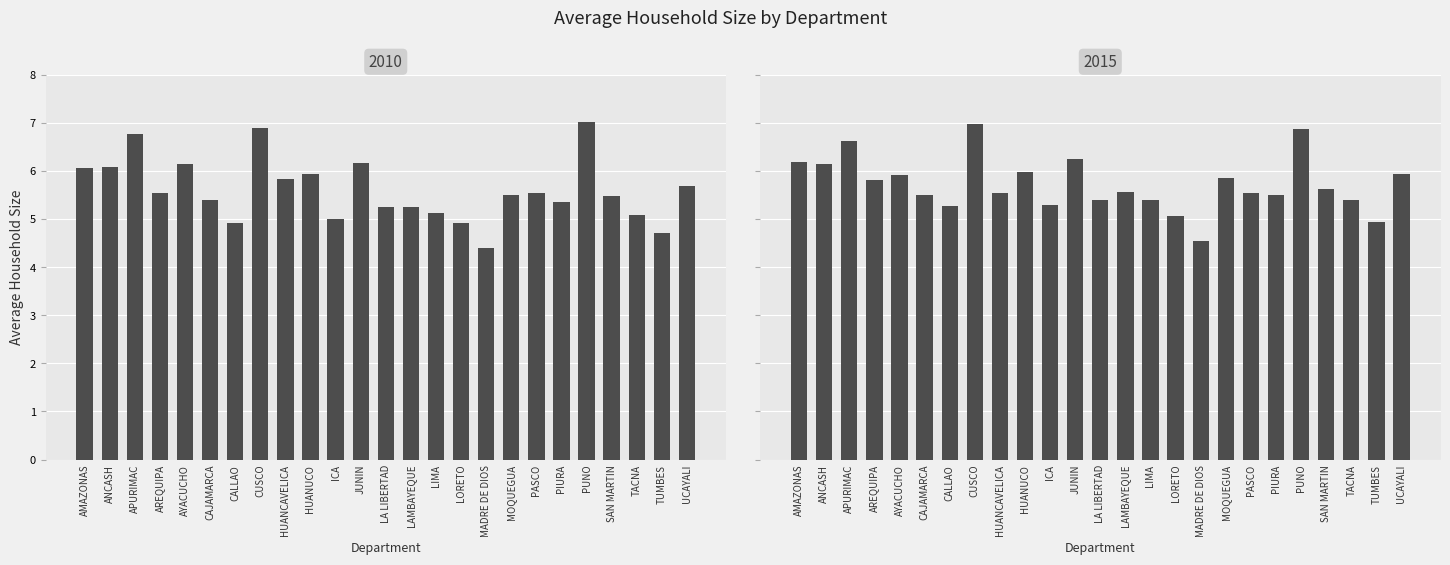

What is the minimum value shown in the chart?

4.4